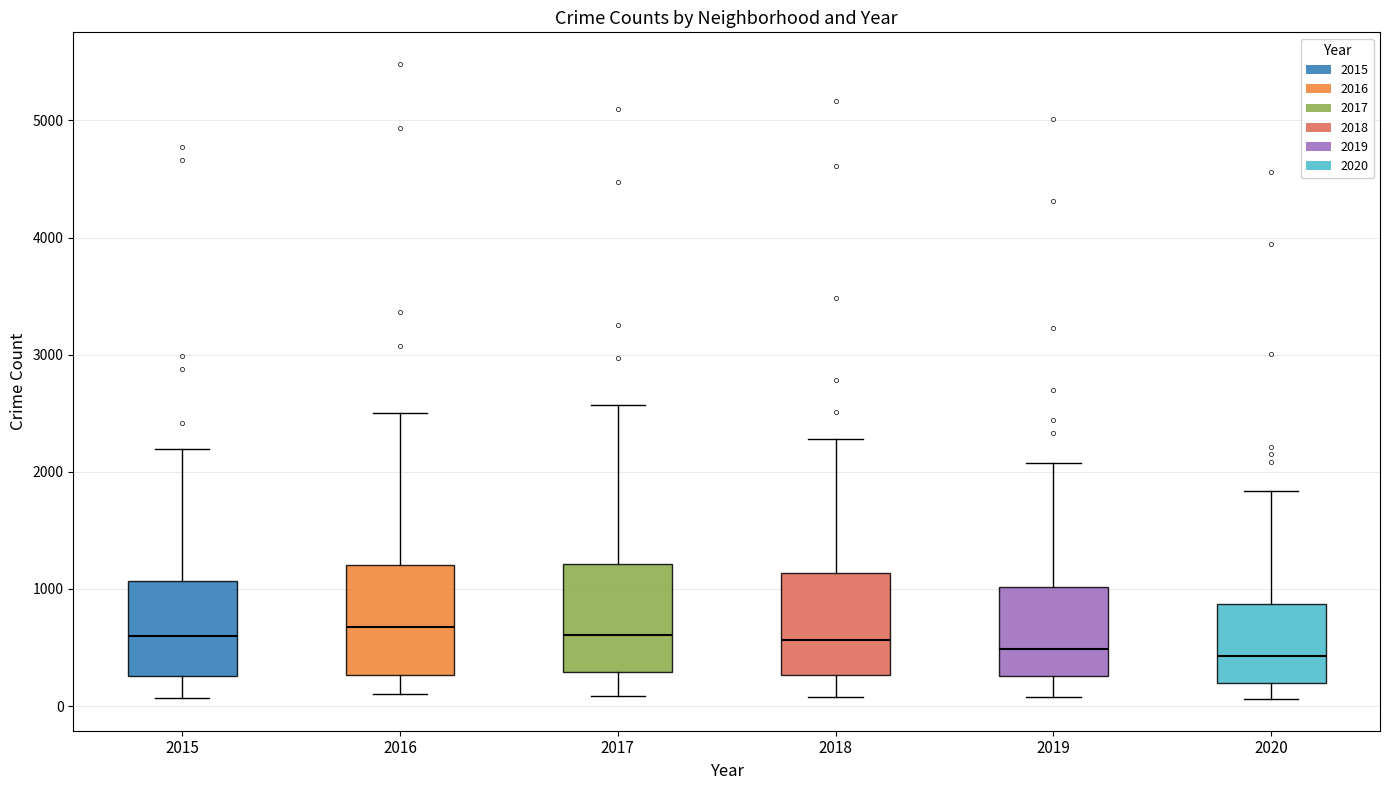

Reading left to right, transcribe this box plot: for each box, give where its median line is, the range the box spans, and where its two whiskers end, as read against the y-axis. The values are not printed on the chart, so give them approximately, as read against the axis.

2015: median 600, box 300 to 1100, whiskers 100 to 2200
2016: median 700, box 300 to 1200, whiskers 100 to 2500
2017: median 600, box 300 to 1200, whiskers 100 to 2600
2018: median 600, box 300 to 1100, whiskers 100 to 2300
2019: median 500, box 300 to 1000, whiskers 100 to 2100
2020: median 400, box 200 to 900, whiskers 100 to 1800